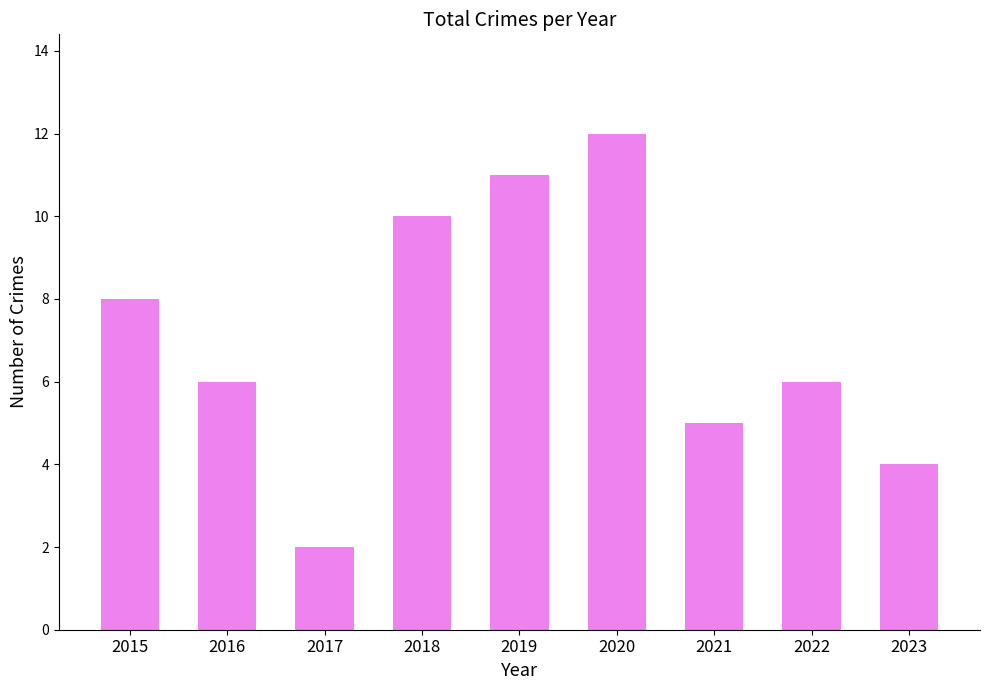

How many distinct data groups are displayed?

1